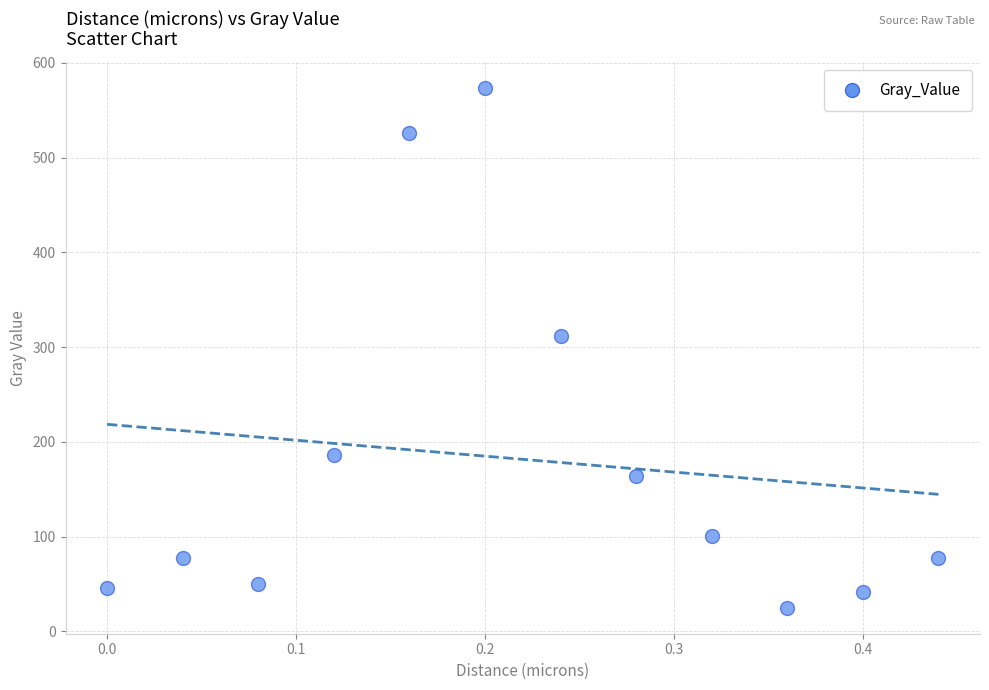

What Y value in the scatter plot is closest to 299?

311.4